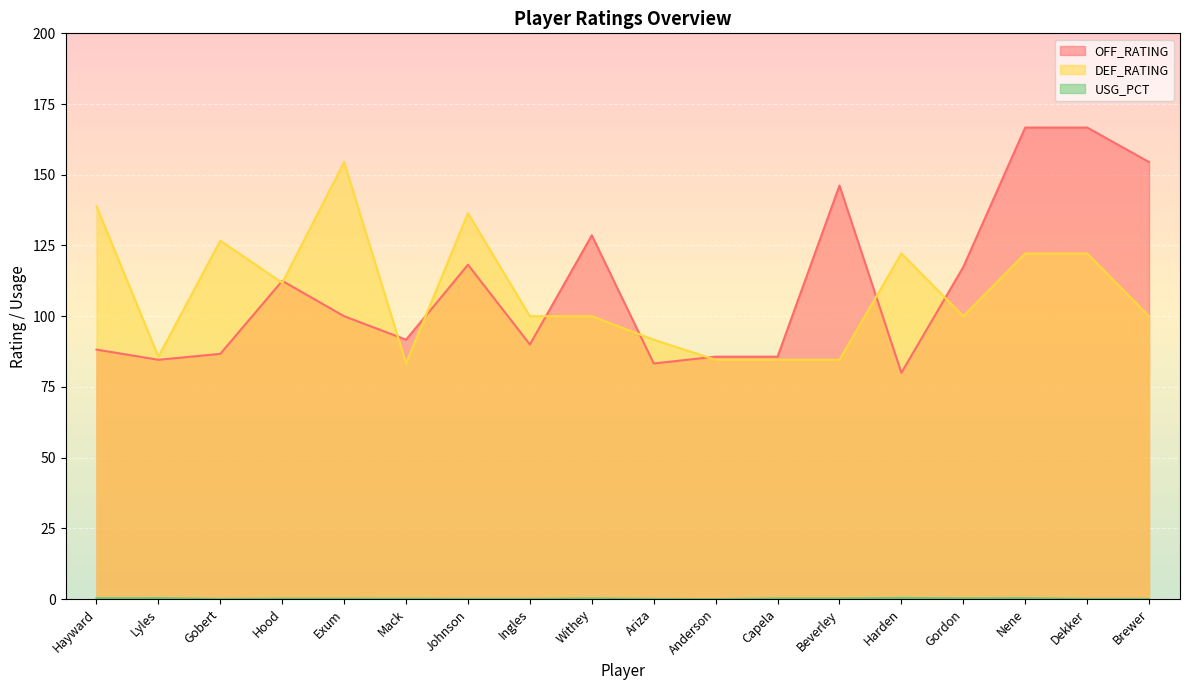

What is the lowest value of the OFF_RATING series?

80.0